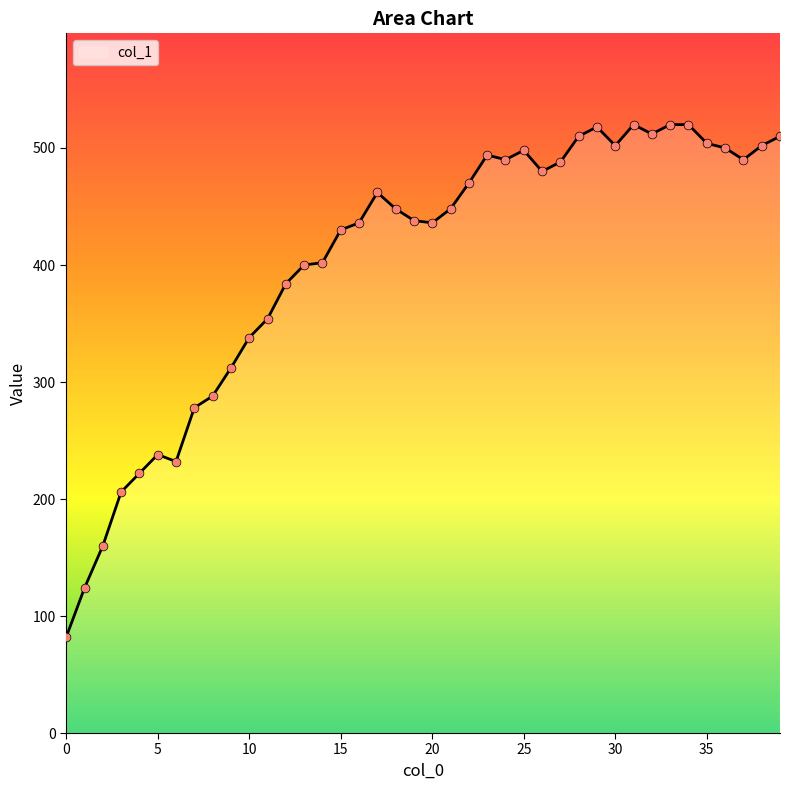

What is the maximum value shown in the chart?

520